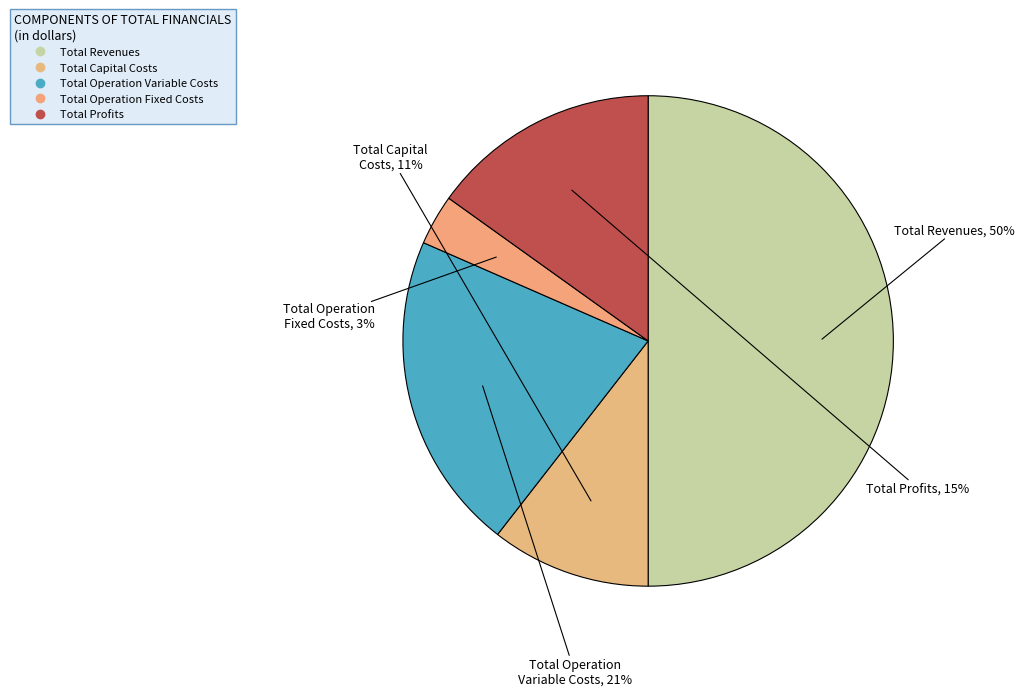

To the nearest percent, what is the combined percentage of Total Operation Fixed Costs and Total Profits?

18%